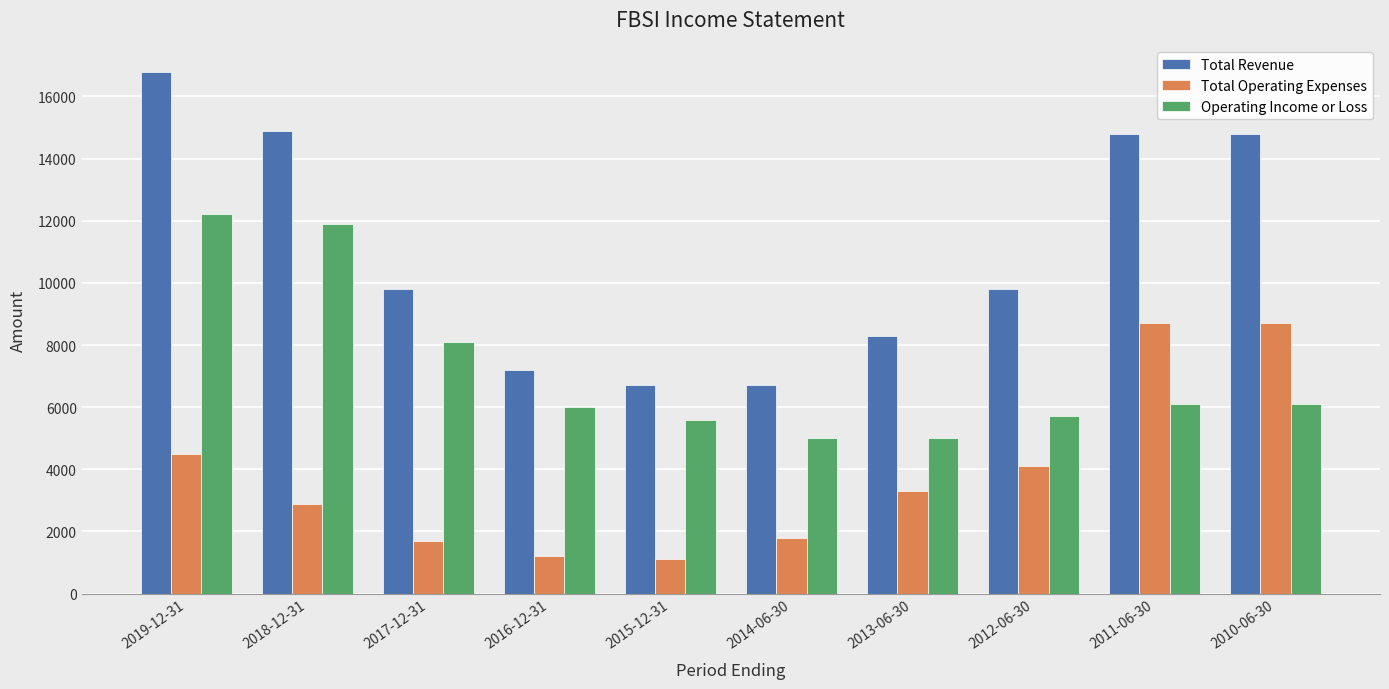

Is the value of Operating Income or Loss at 2014-06-30 greater than the value of Total Operating Expenses at 2014-06-30?

Yes